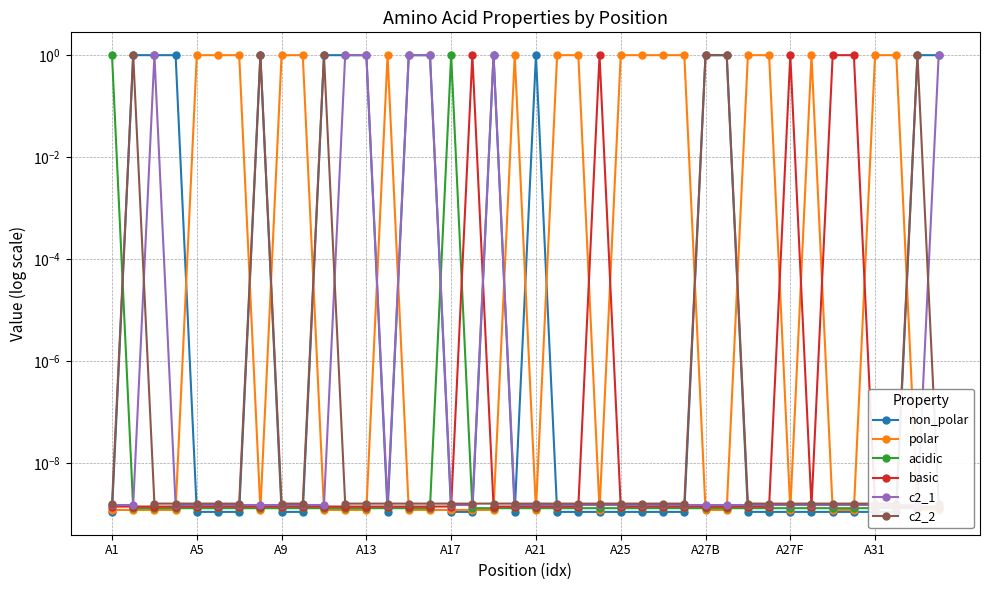

What is the value of the polar point at the 28th from the left?

1.0